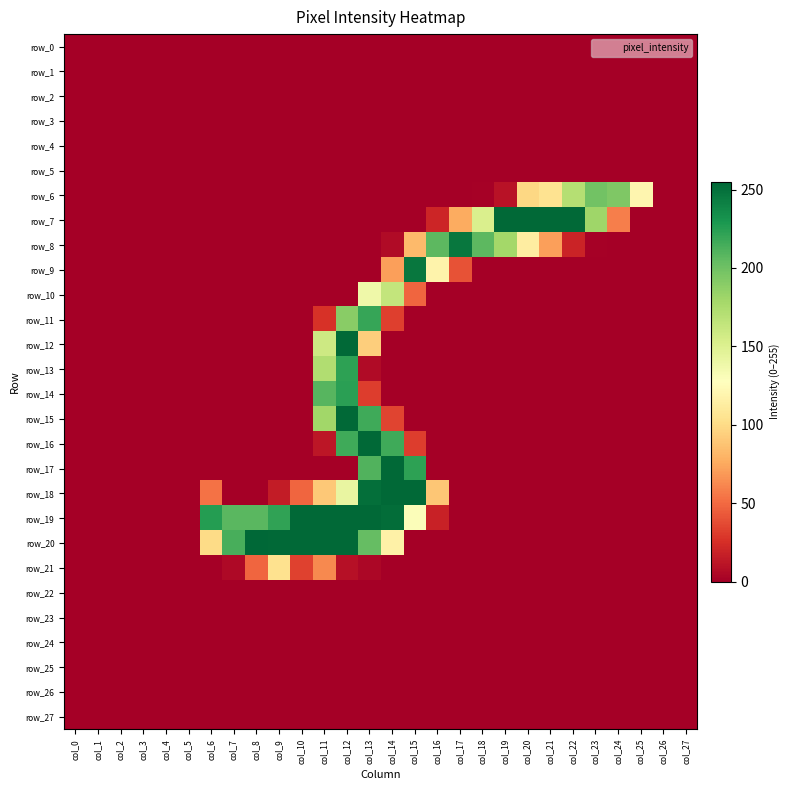

At which category is the sum across all series the highest?

col_12